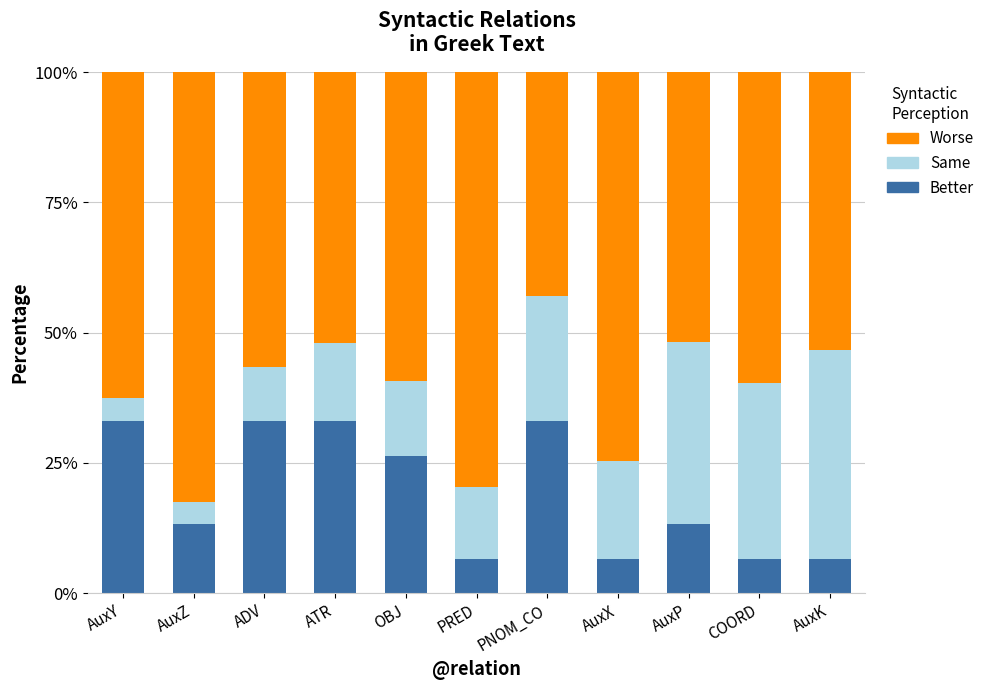

What is the total value across all series at AuxX?

100.0